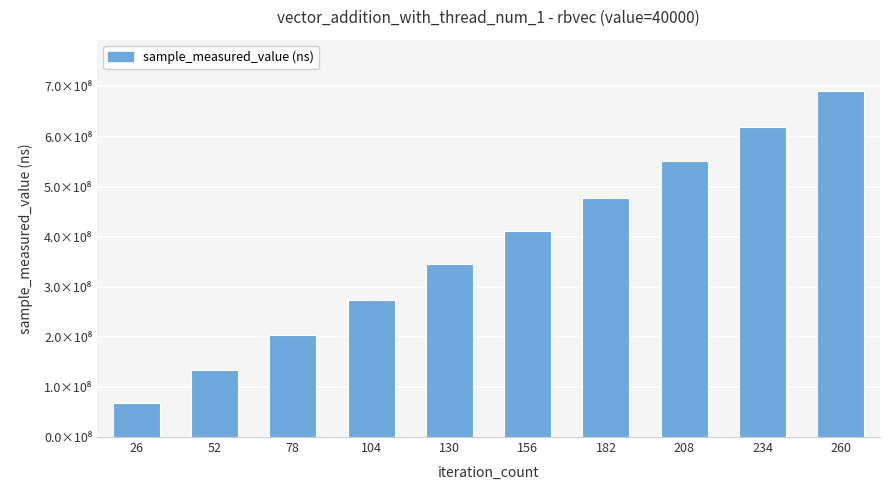

Reading left to right, transcribe all the data shown in this chart.

26=68338386	52=133440009	78=204319496	104=274377554	130=346018147	156=410745713	182=478291204	208=550398071	234=618910008	260=689997114